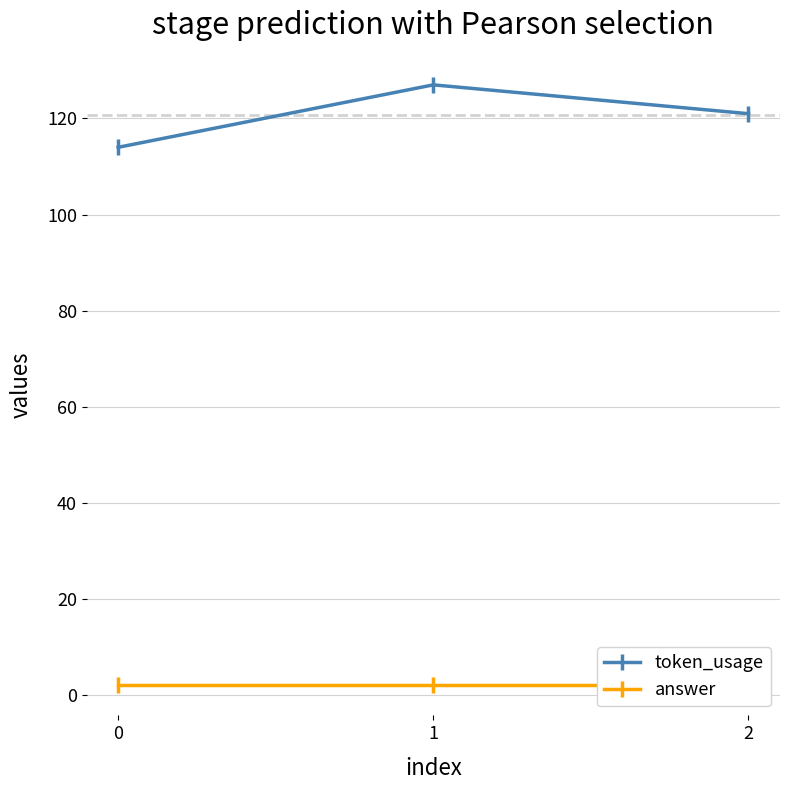

What is the difference between the token_usage values at 1 and 0?

13